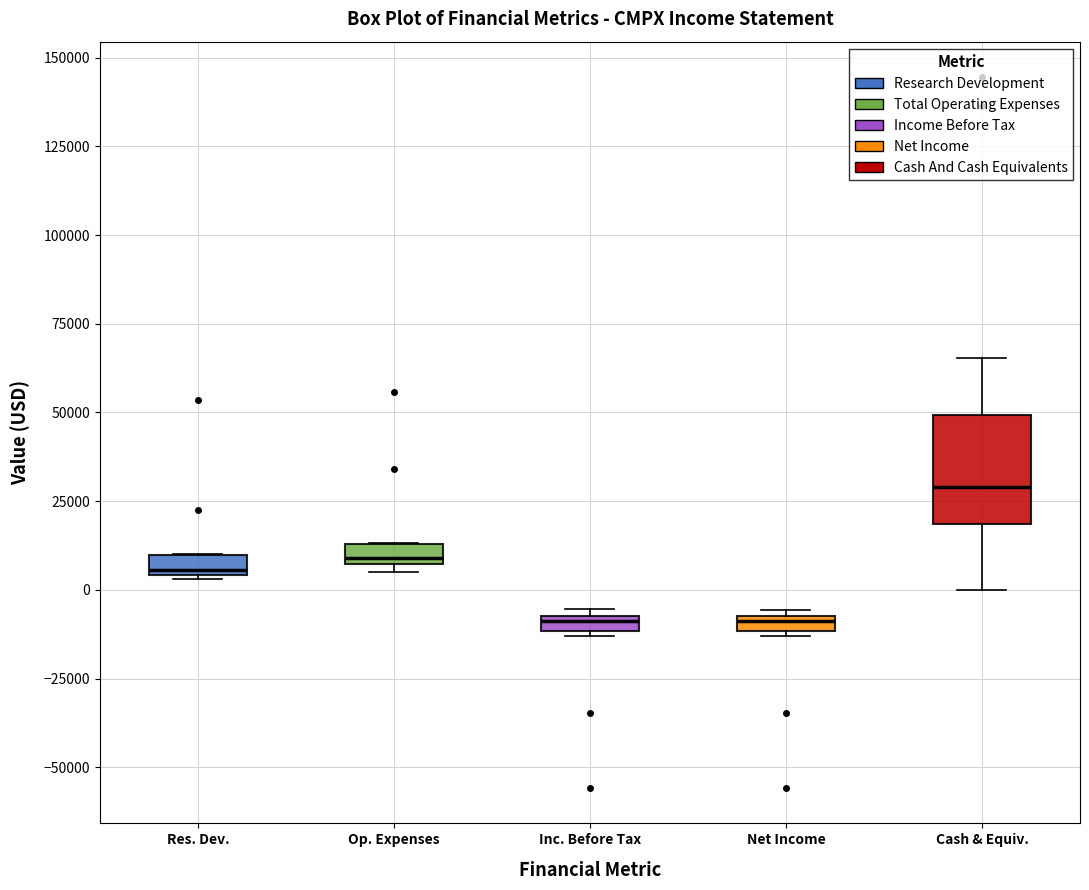

Where does the upper whisker of the box for Cash & Equiv. end on the y-axis? The values are not printed on the chart, so give them approximately, as read against the axis.

65000